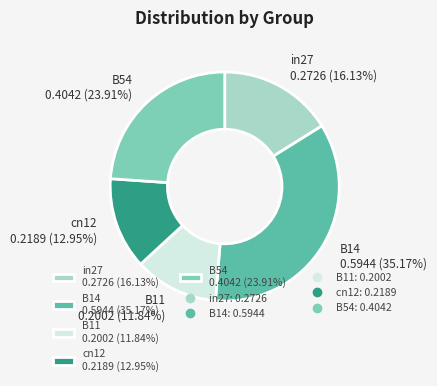

Is it true that B11 is 25% of the pie?

False